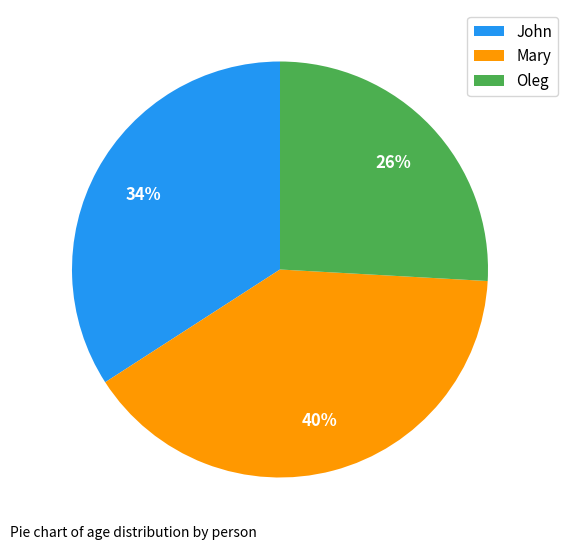

True or false: Oleg accounts for 26% of the total.

True